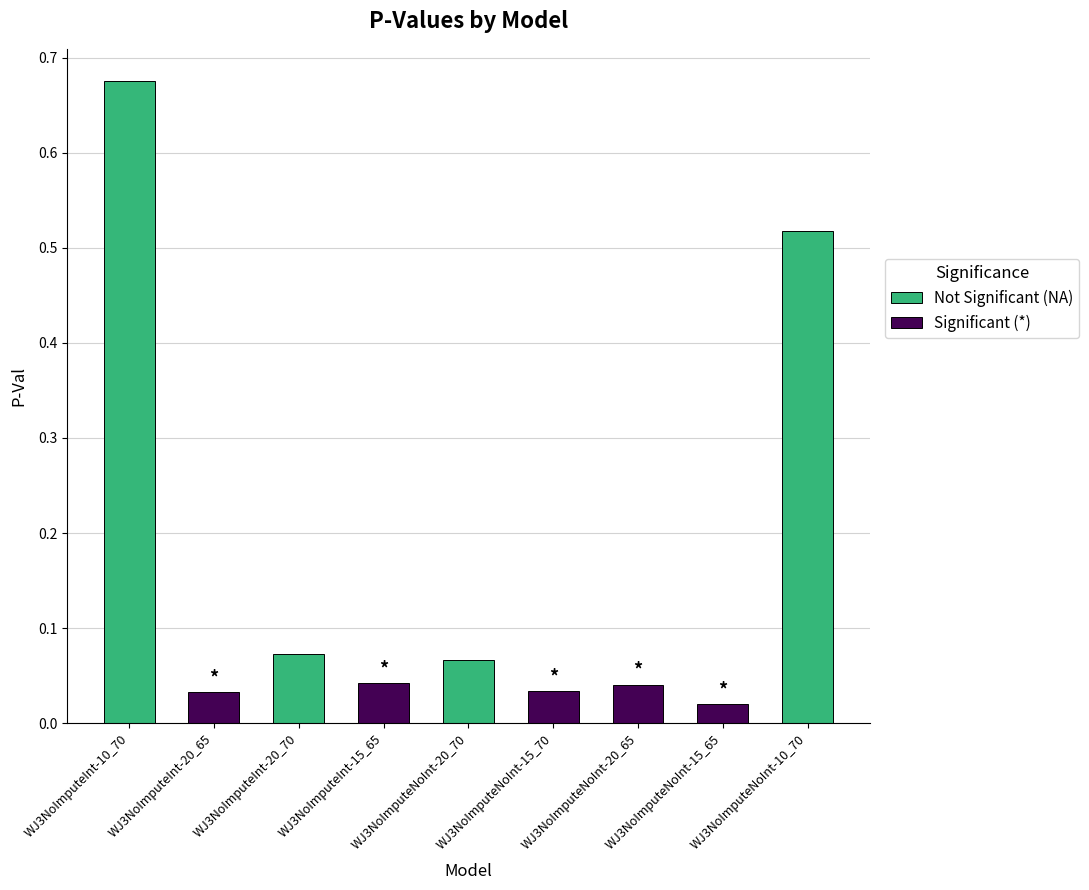

List the labels in order of value, smallest first.

WJ3NoImputeNoInt-15_65, WJ3NoImputeInt-20_65, WJ3NoImputeNoInt-15_70, WJ3NoImputeNoInt-20_65, WJ3NoImputeInt-15_65, WJ3NoImputeNoInt-20_70, WJ3NoImputeInt-20_70, WJ3NoImputeNoInt-10_70, WJ3NoImputeInt-10_70